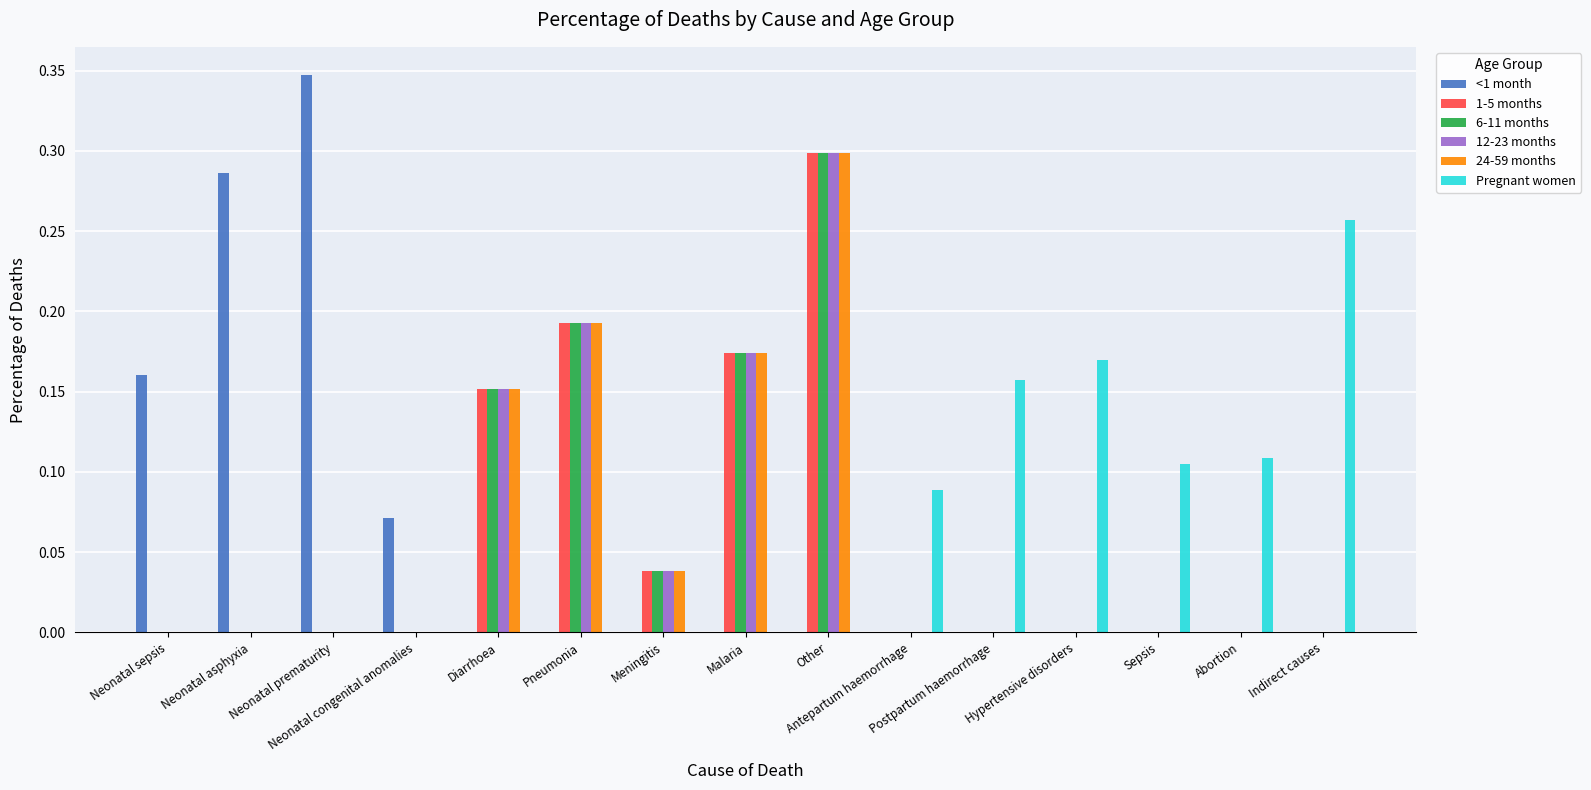

The value of <1 month at Sepsis is 0.0. True or false?

True